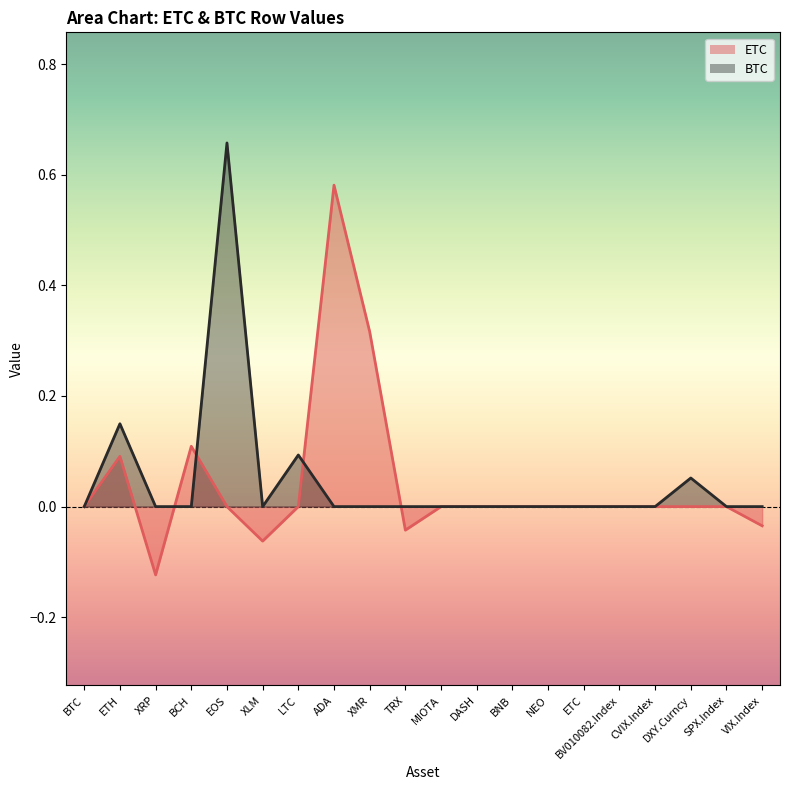

Which series has the largest total across all categories?

BTC